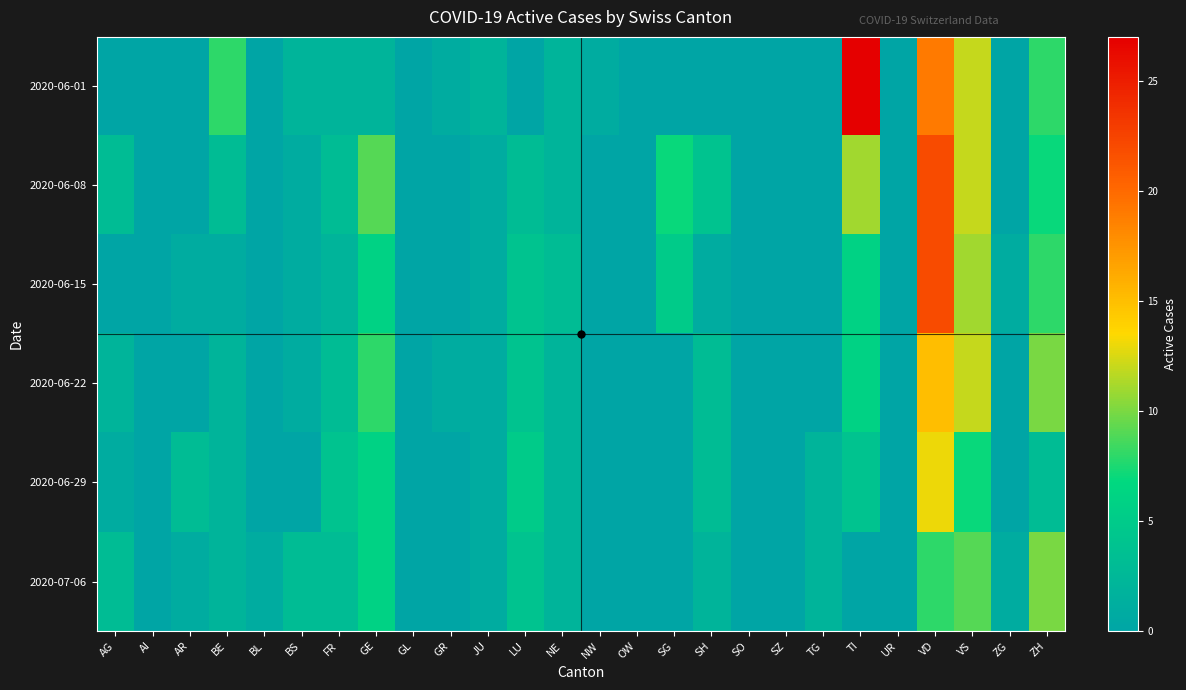

What is the total value across all series at SG?

12